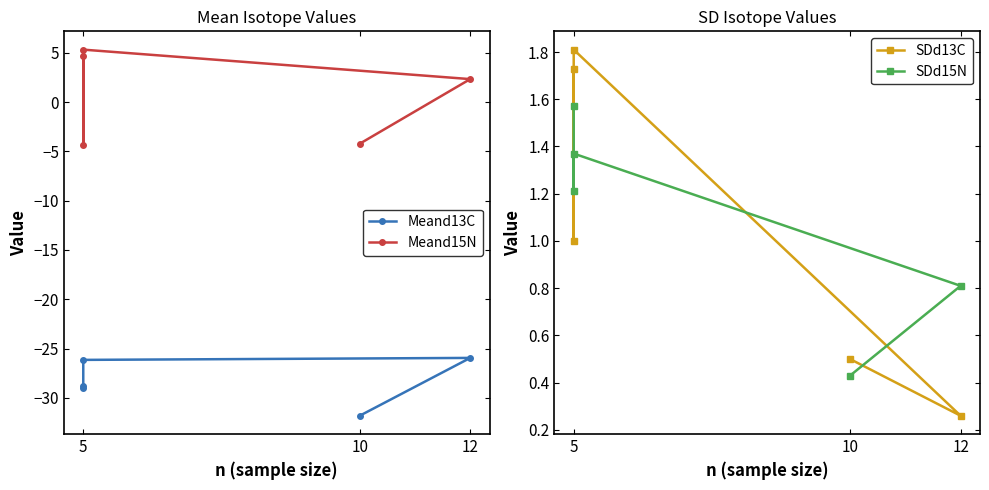

What is the sum of all SDd13C values?

5.3